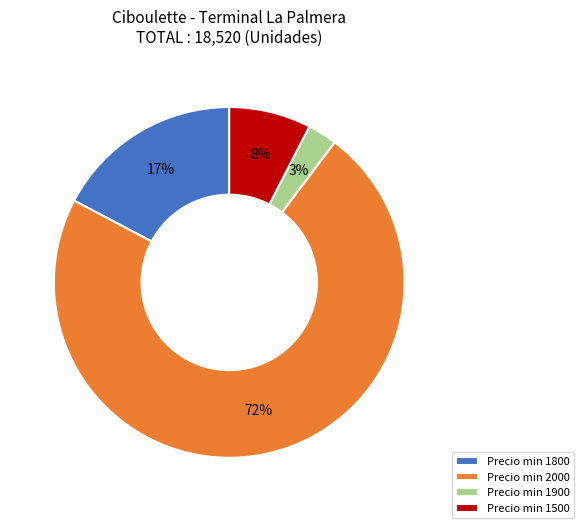

Is the sum of Precio min 1500 and Precio min 1900 greater than half?

No